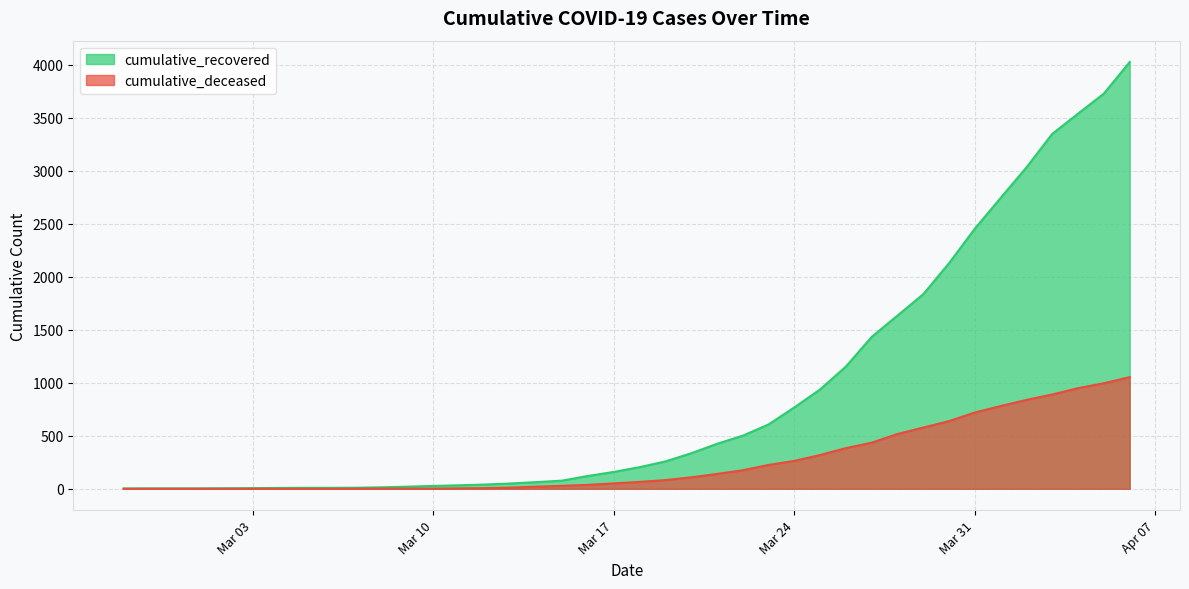

Between 2020-03-27 and 2020-04-05, which is larger?

2020-04-05